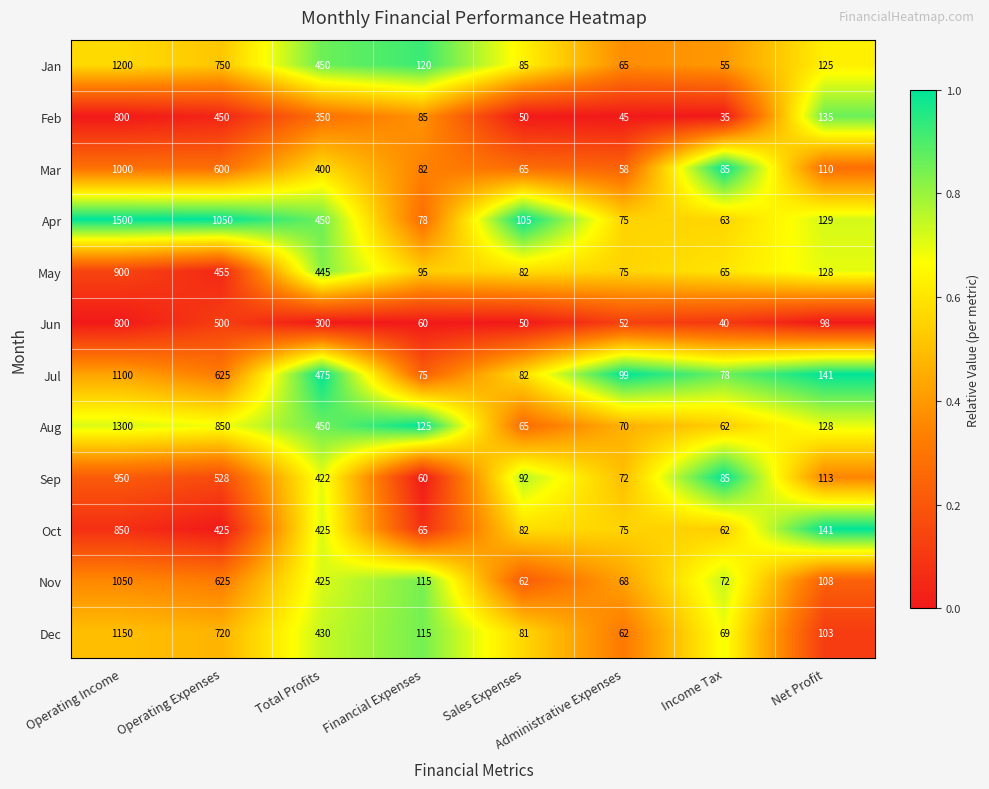

What is the approximate value of Jul at Net Profit, to the nearest 50?

150